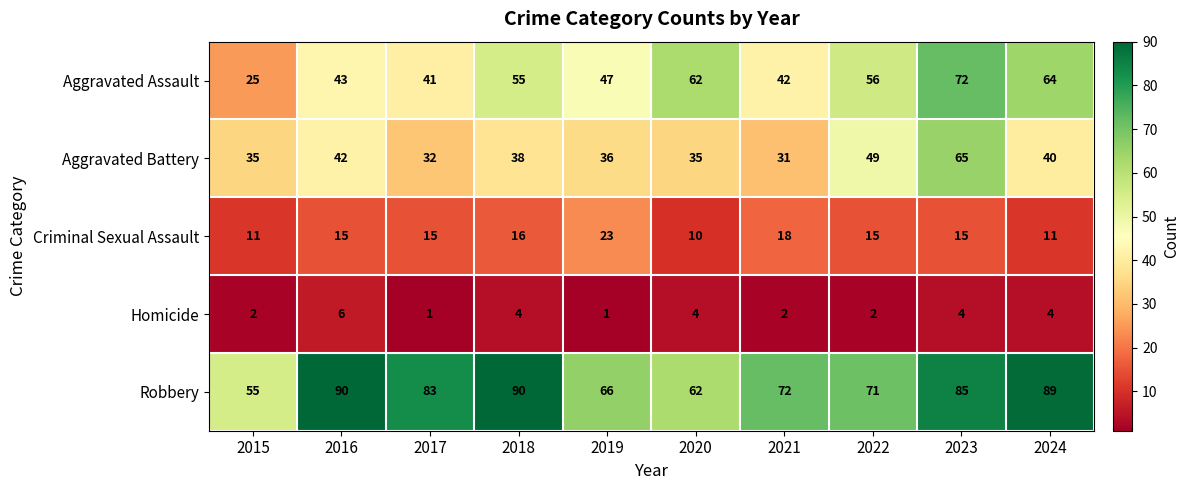

At which label does Homicide first exceed 4?

2016